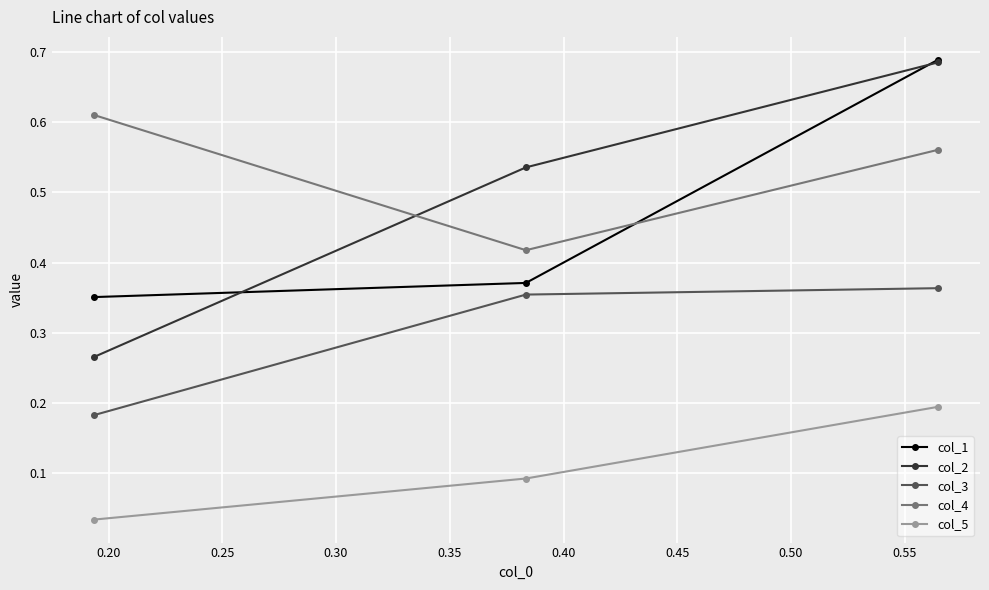

How many categories are shown in the chart?

3